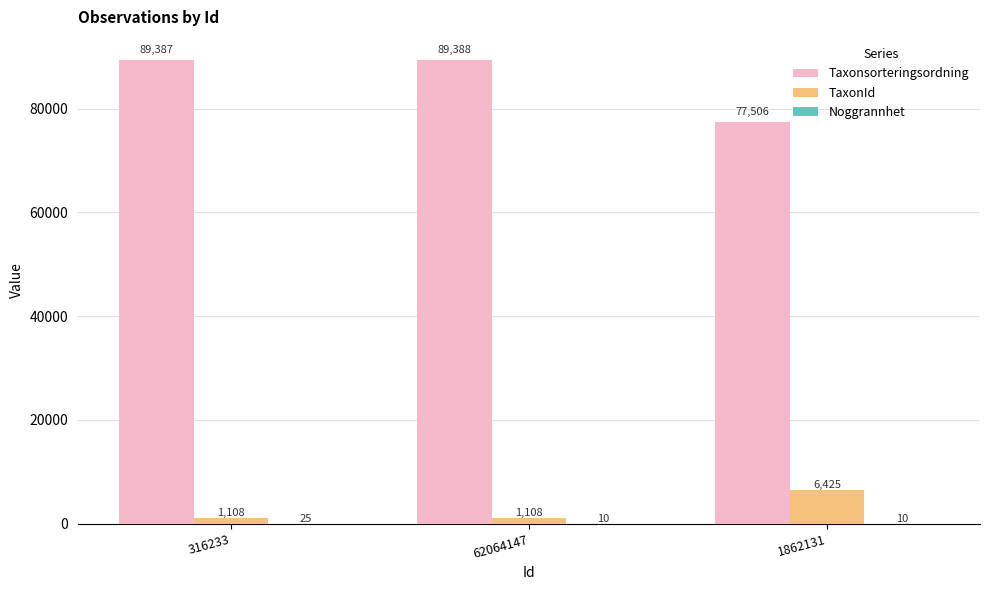

Between 62064147 and 1862131, which series saw the biggest shift?

Taxonsorteringsordning